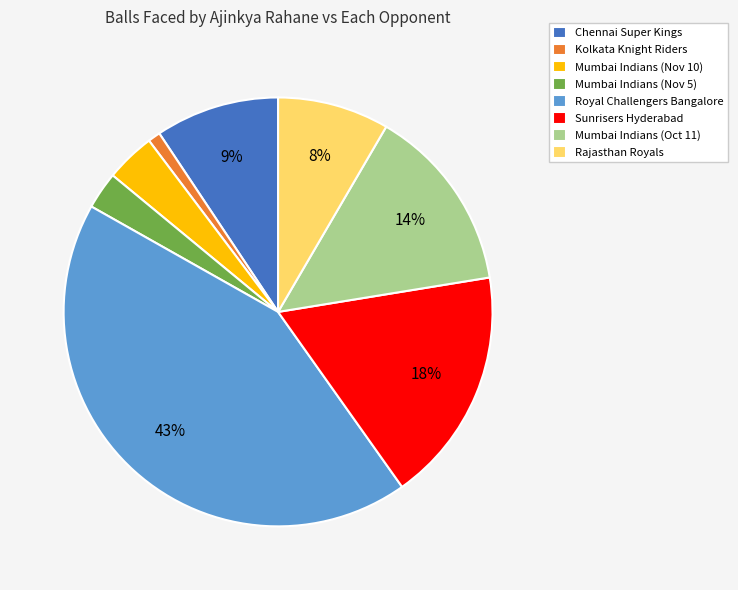

Is the sum of Chennai Super Kings and Mumbai Indians (Nov 5) greater than half?

No